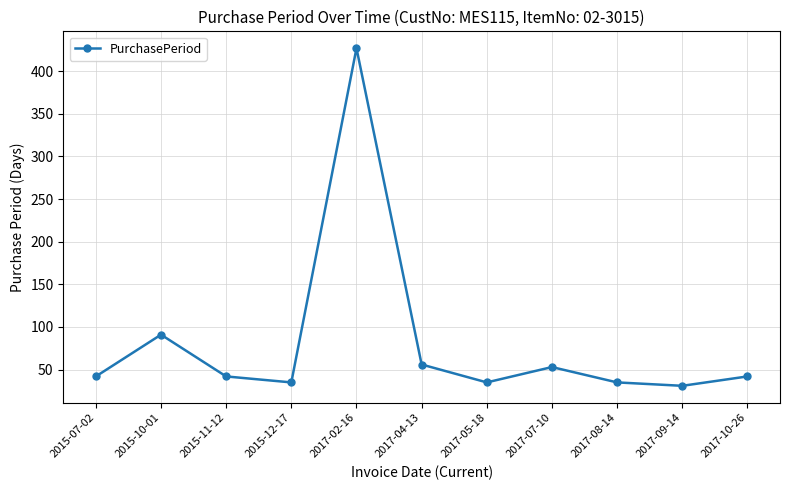

How many lines are shown in the chart?

1